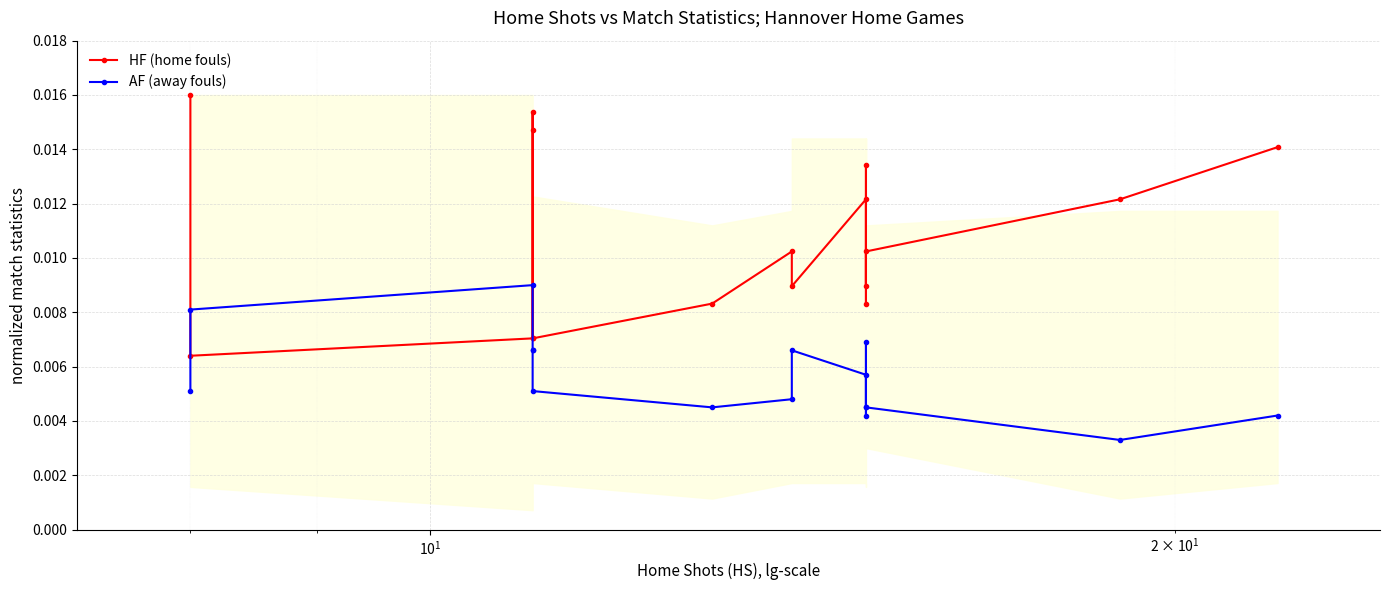

True or false: AF (away fouls) and HF (home fouls) cross at least once.

True